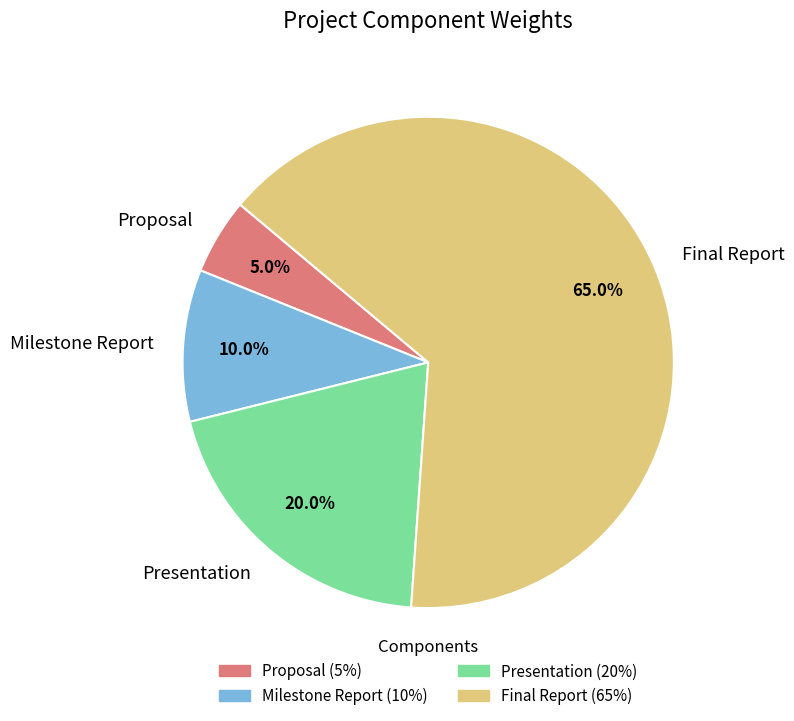

The Proposal slice represents 5% of the pie. True or false?

True